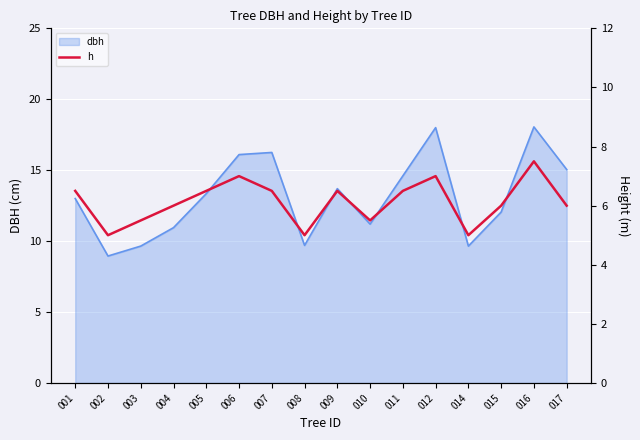

Reading left to right, list all the values displayed in this chart.

001=6.5	002=5.0	003=5.5	004=6.0	005=6.5	006=7.0	007=6.5	008=5.0	009=6.5	010=5.5	011=6.5	012=7.0	014=5.0	015=6.0	016=7.5	017=6.0